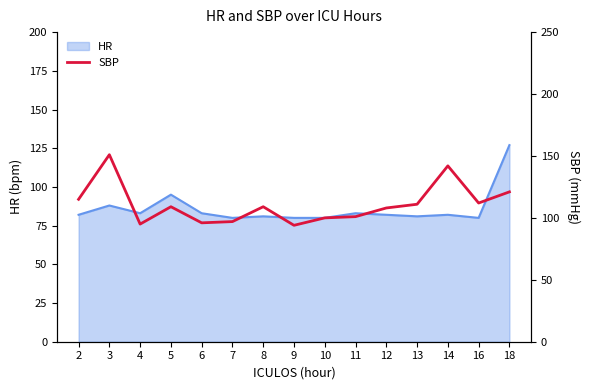

The HR series shows 124 at 10. True or false?

False